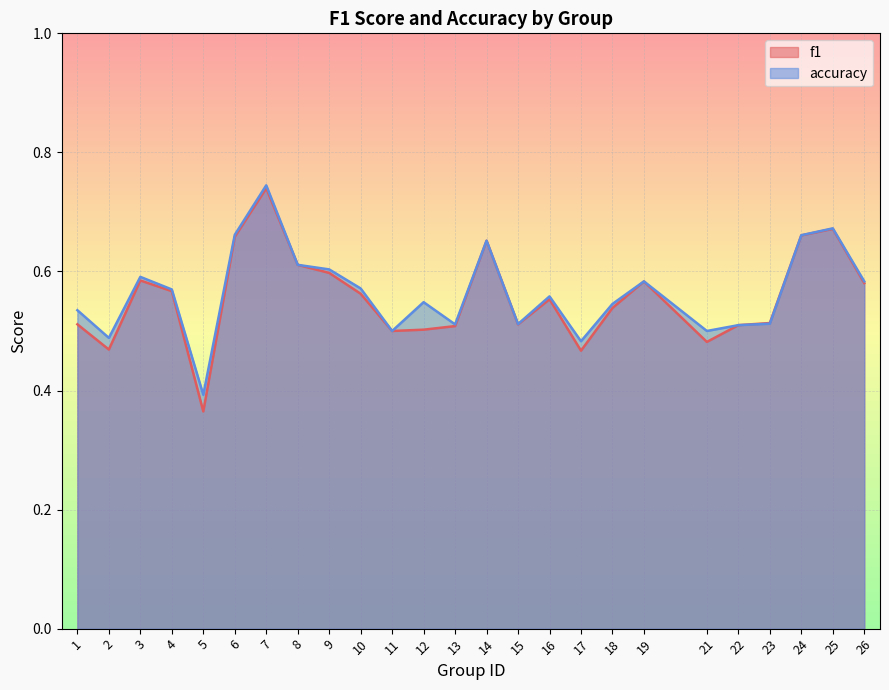

What is the sum of the accuracy values at 22 and 6?

1.2